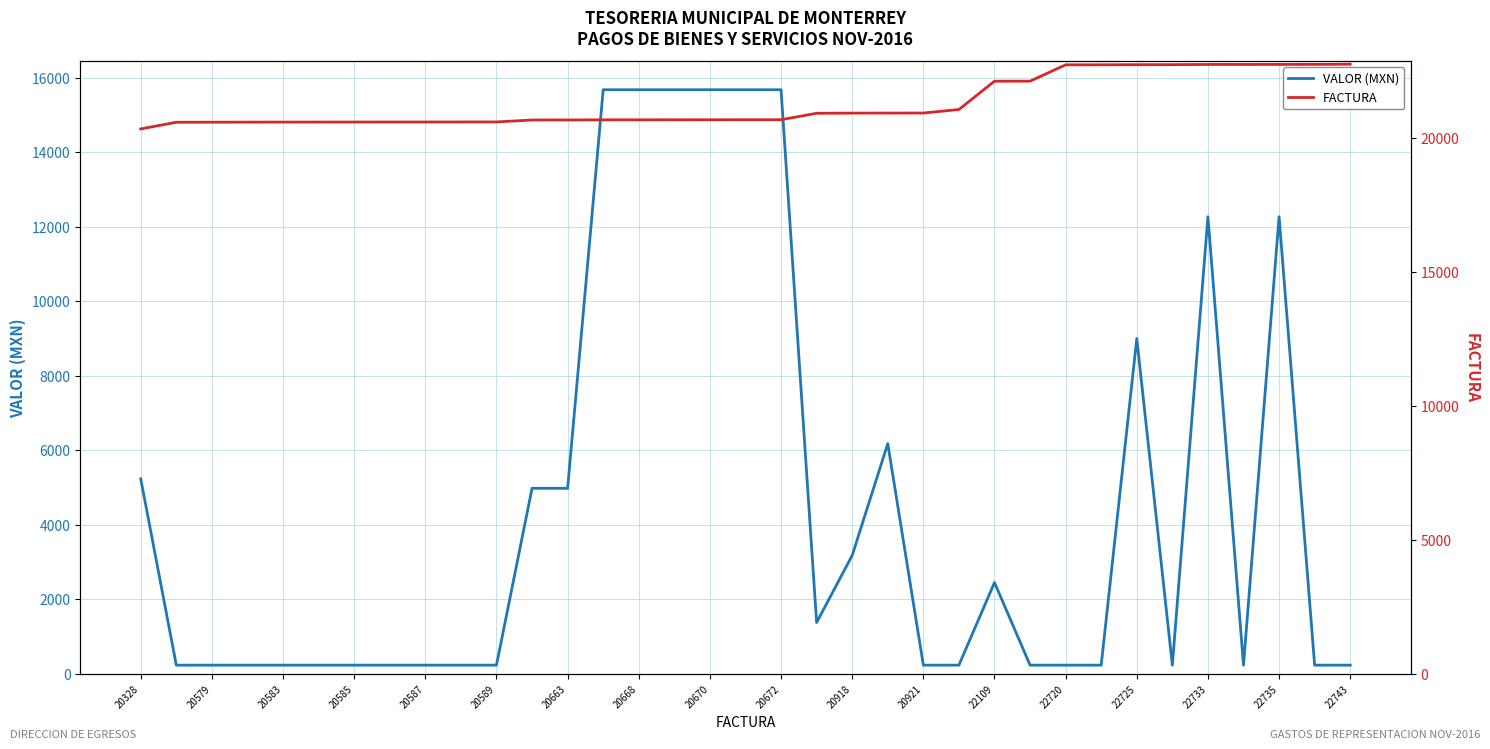

Count the number of categories in the chart.

35